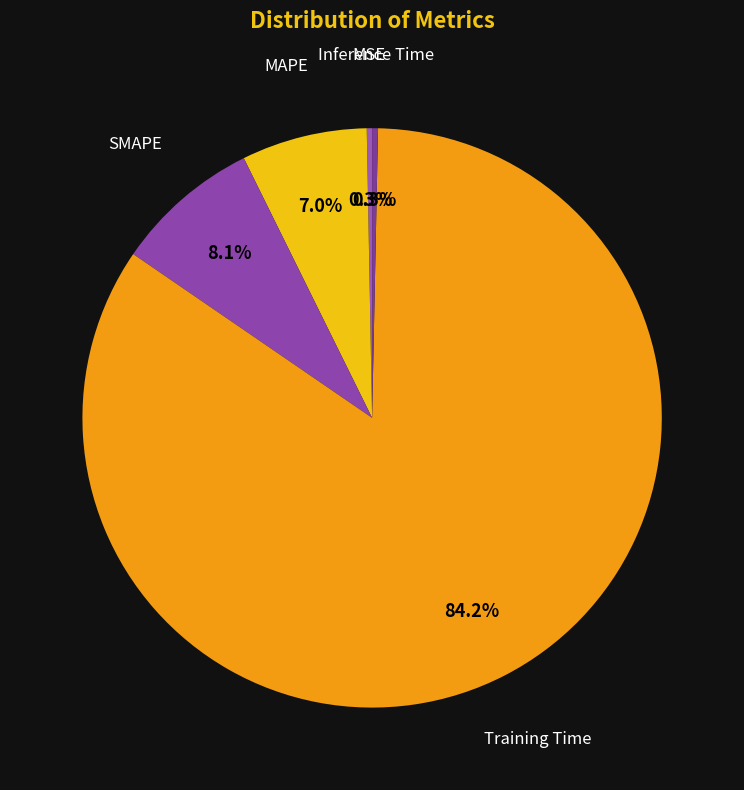

How many segments does this pie chart have?

5